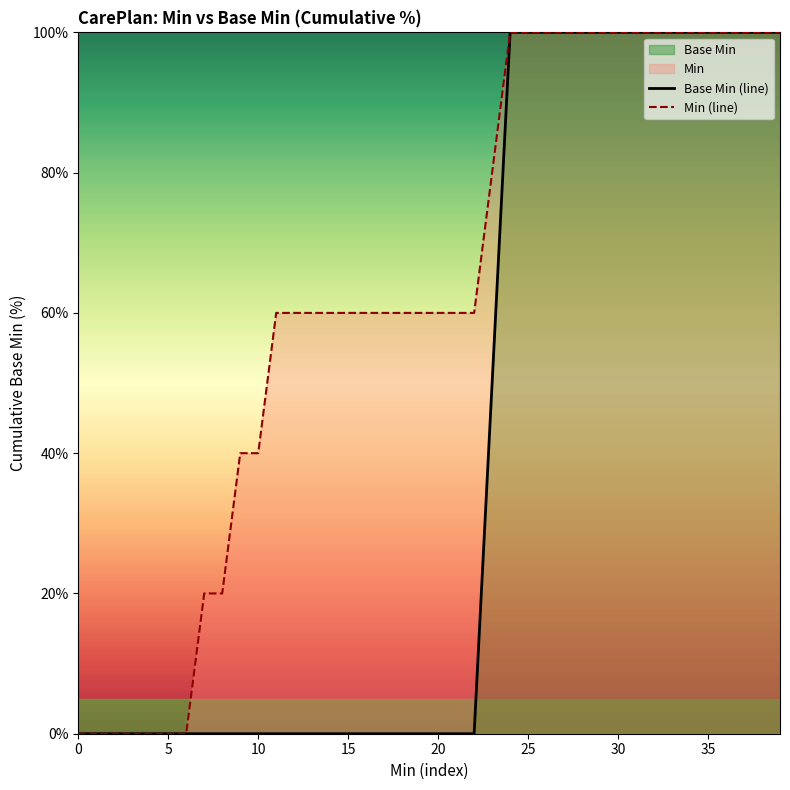

True or false: Base Min (line) and Min (line) cross at least once.

False